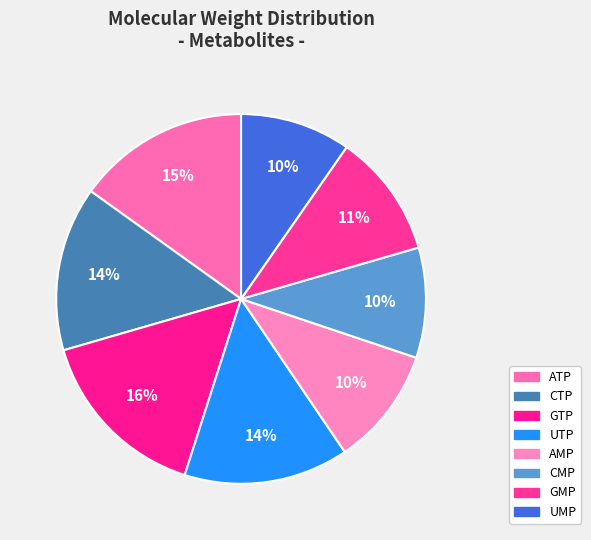

Which category has the smallest portion of the pie?

CMP